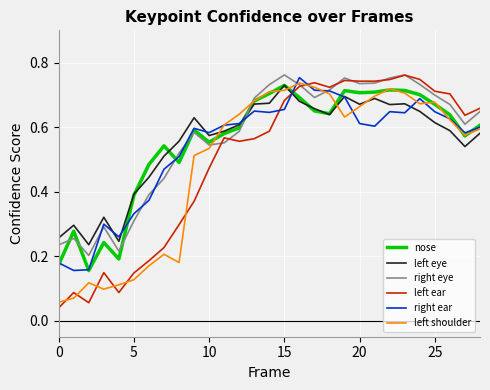

What are all the series names shown in the legend?

nose, left eye, right eye, left ear, right ear, left shoulder